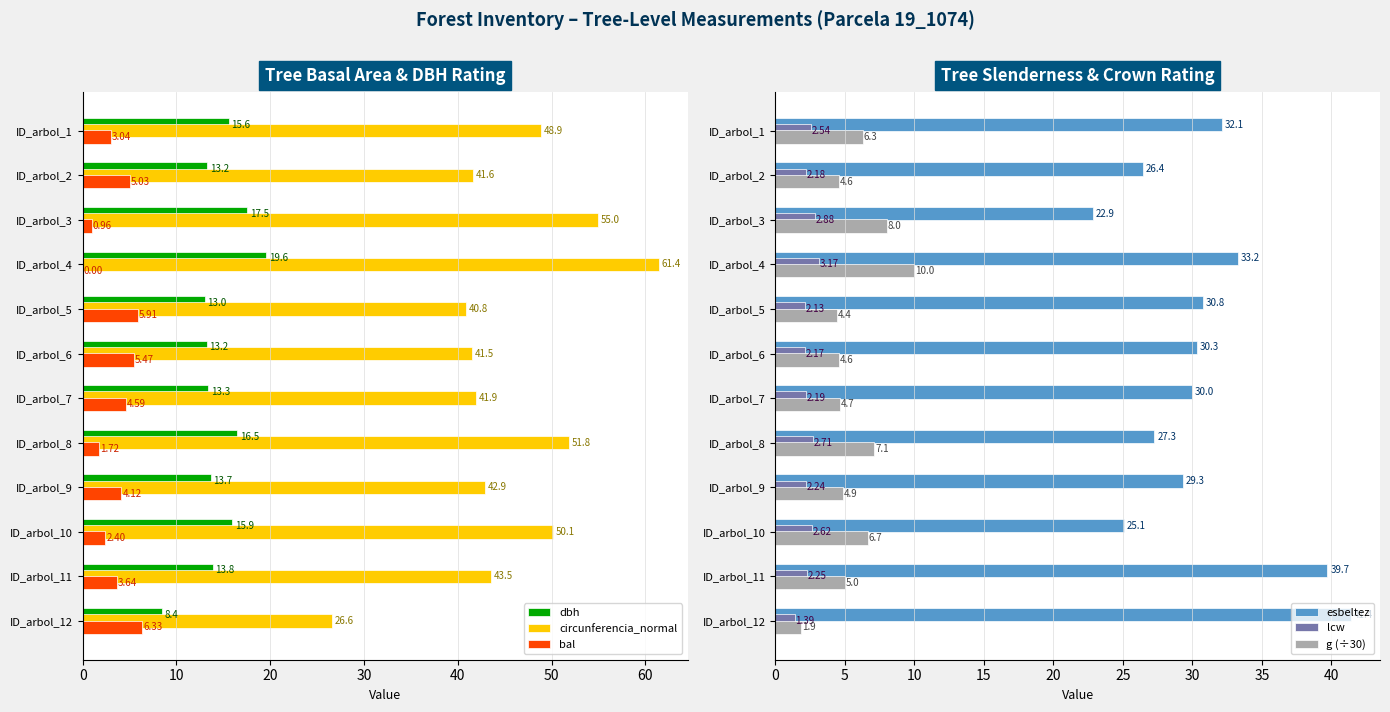

Read the bal value at ID_arbol_12.

6.3